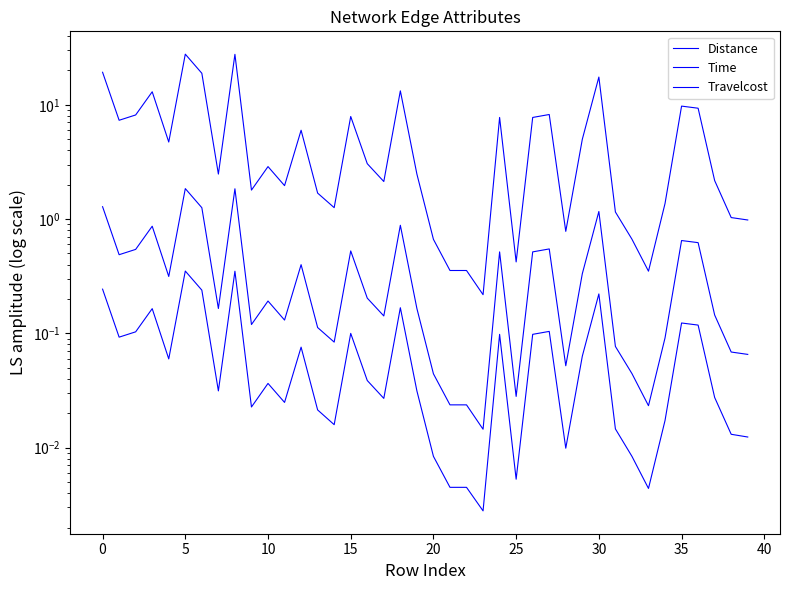

At which label is Travelcost closest to 0?

23